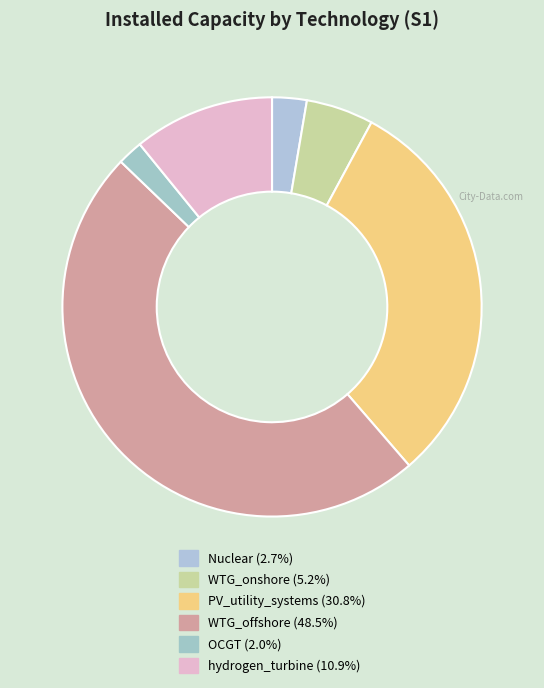

Is Nuclear the majority of the pie?

No